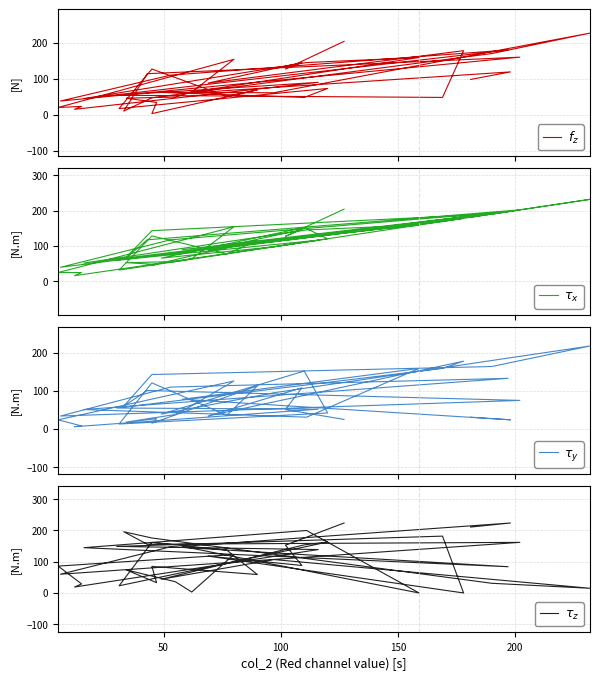

Where is the first local minimum for $\tau_z$?

100